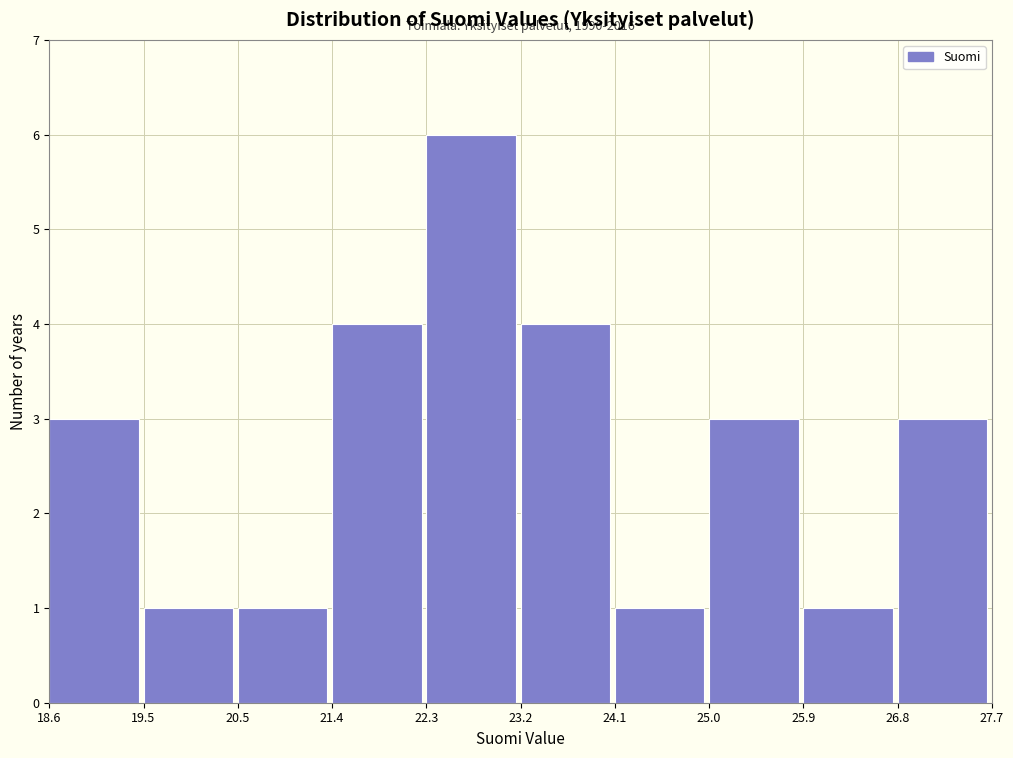

Which range on the x-axis has the tallest bar?

22.3 to 23.2